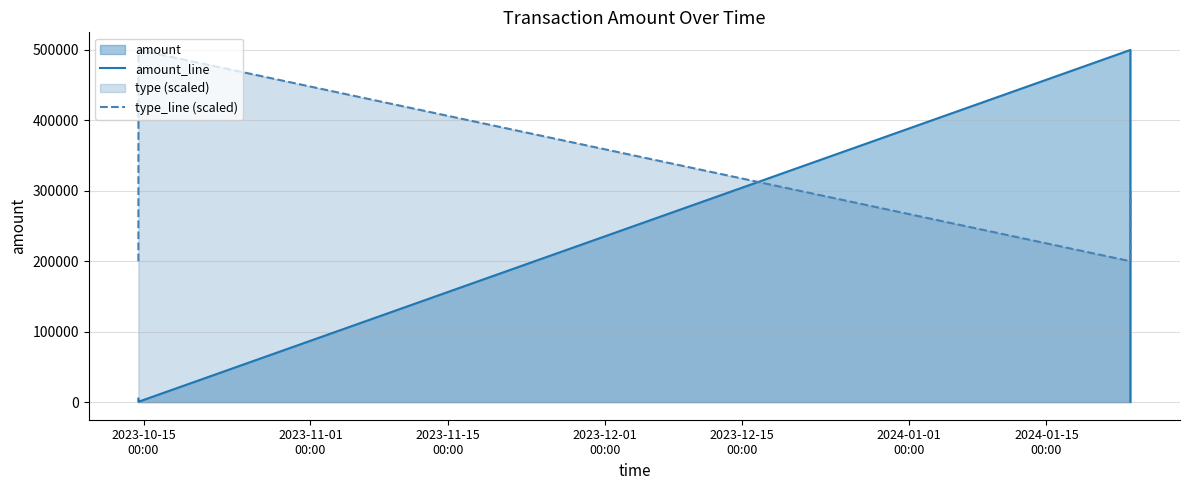

True or false: amount_line and type_line (scaled) cross at least once.

True